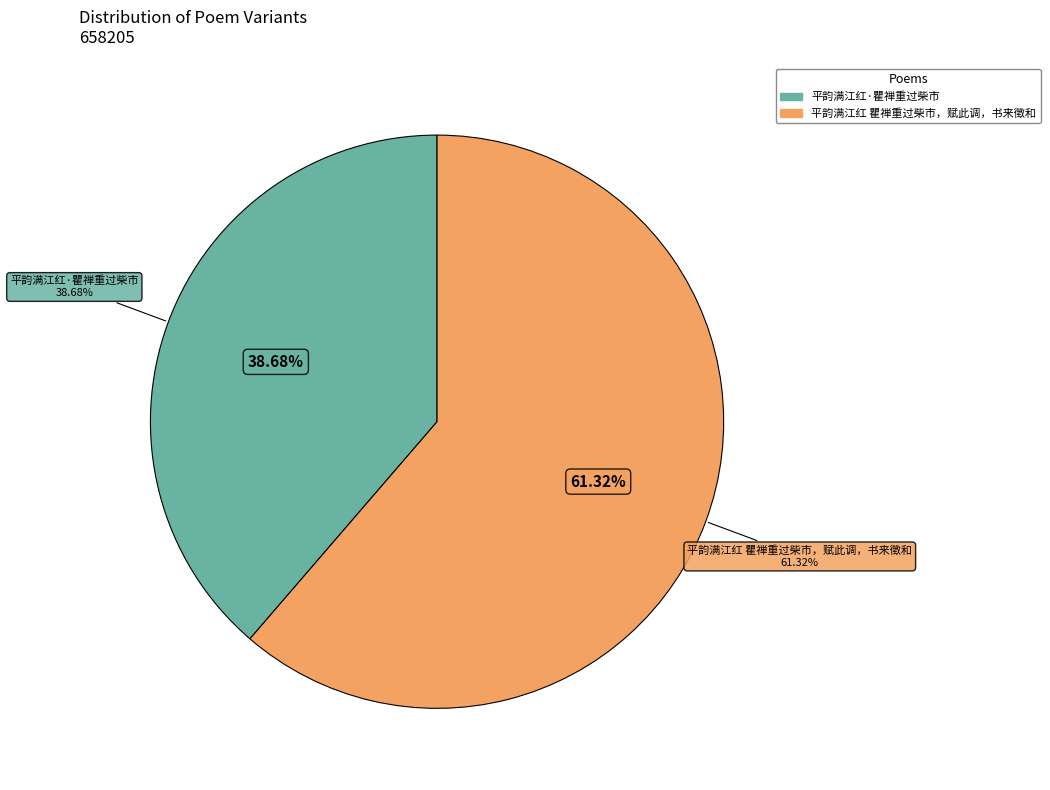

To the nearest percent, what percentage of the pie is 平韵满江红 瞿禅重过柴市，赋此调，书来徵和?

61%